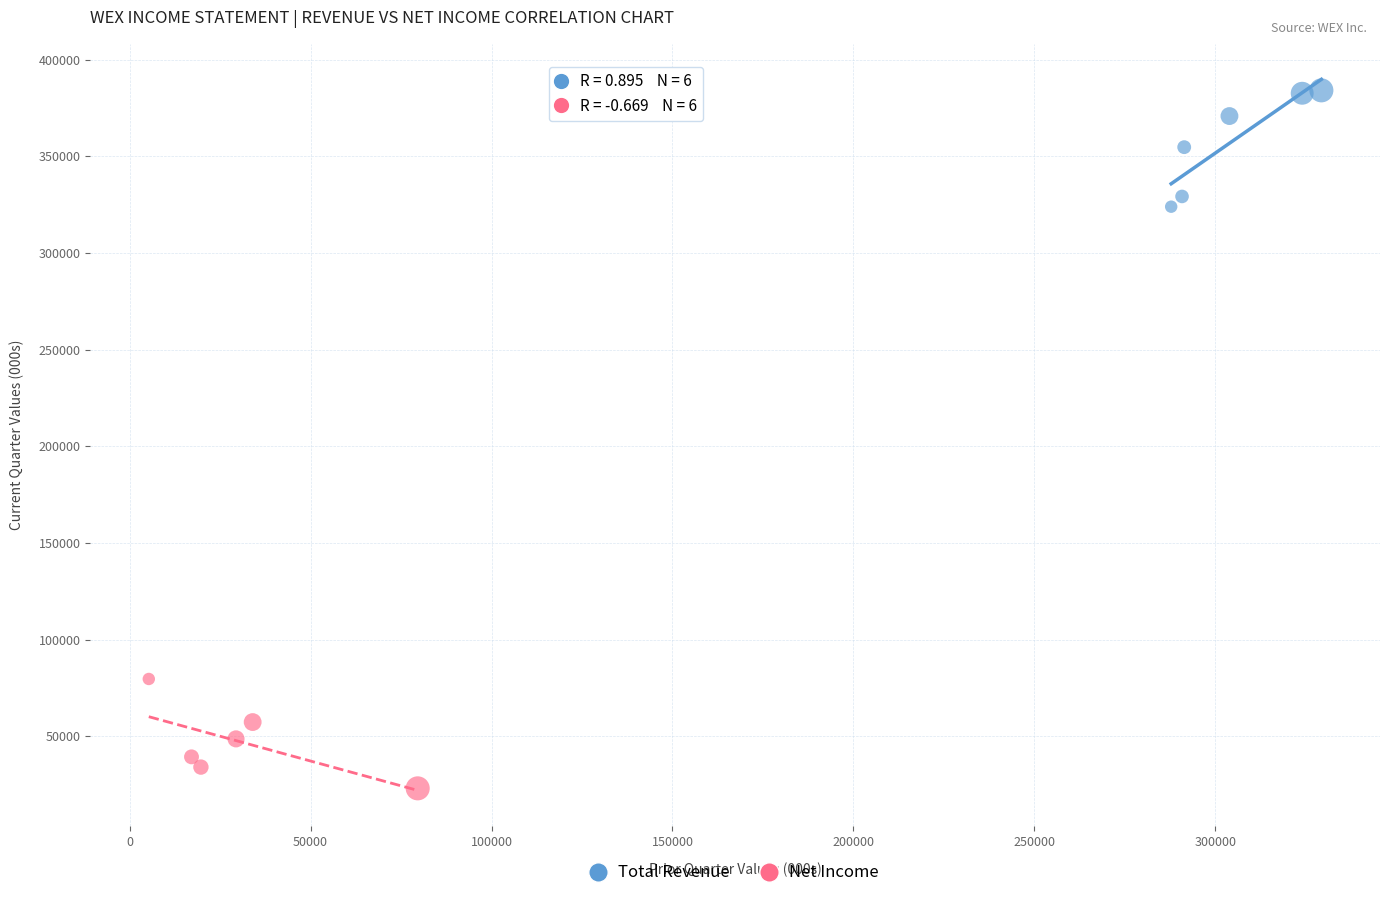

What are all the series names shown in the legend?

Total Revenue, Net Income